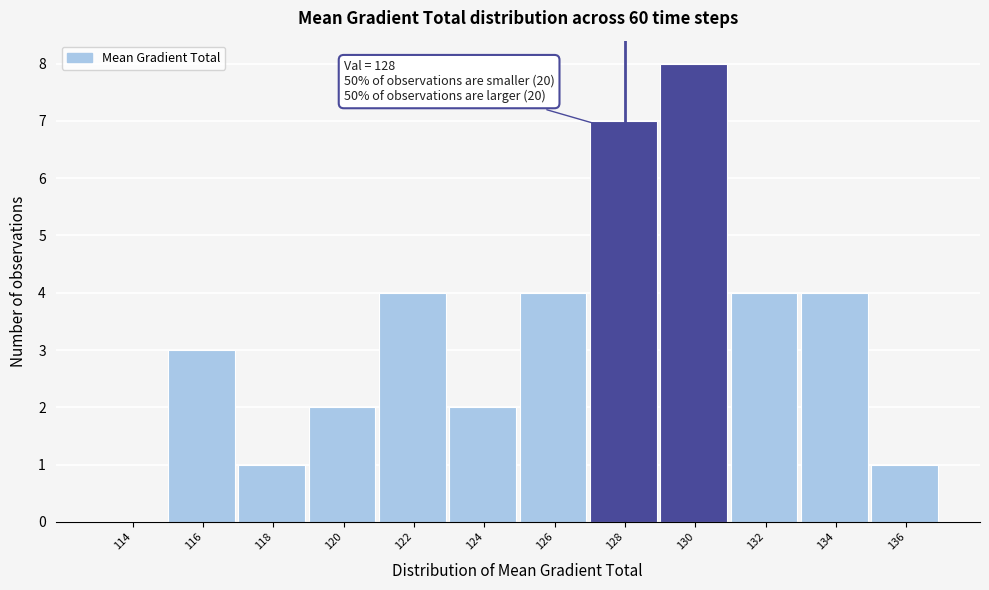

Which range on the x-axis has the tallest bar?

129 to 131